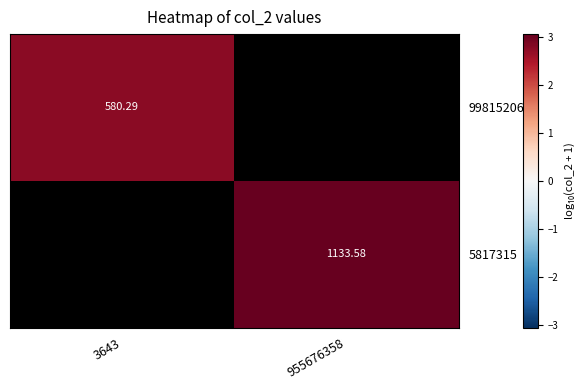

Is the value of 998152064 at 3643 greater than the value of 5817315 at 955676358?

No